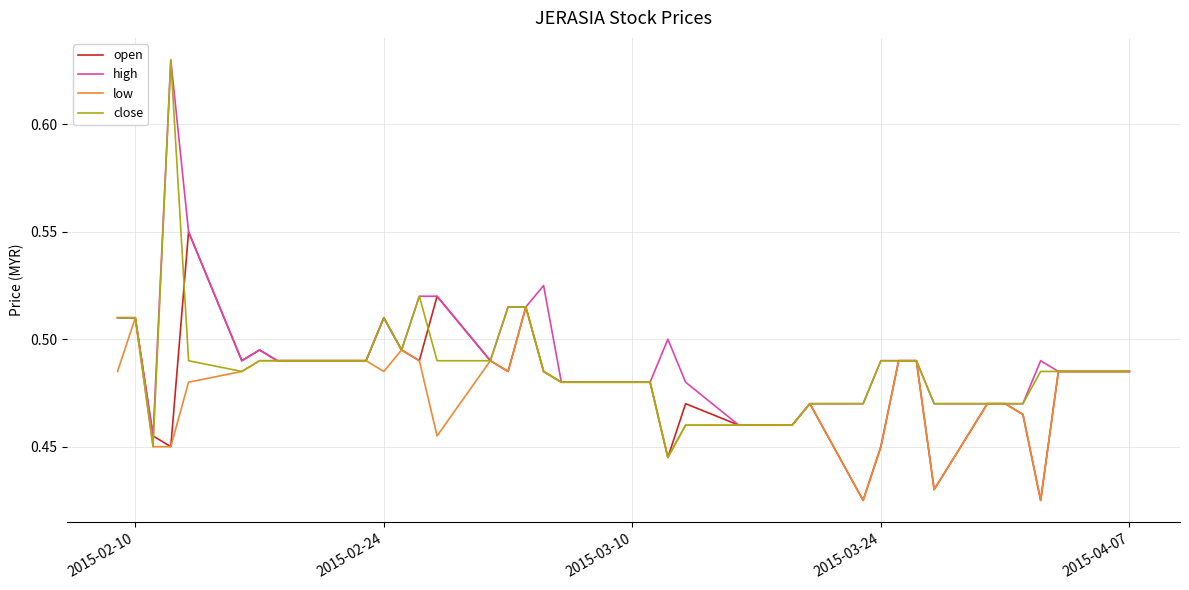

Which series has the widest spread of values?

close